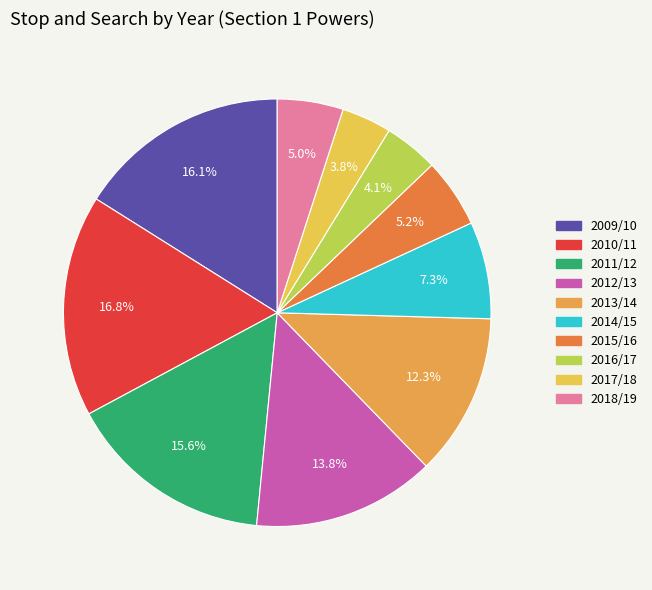

What is the ratio of the value at 2013/14 to the value at 2012/13?

0.9